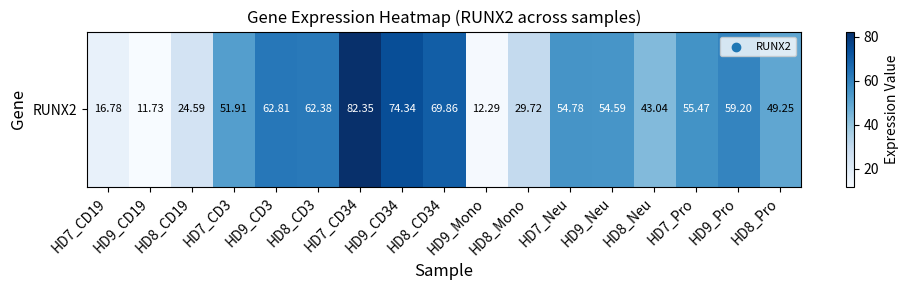

What is the change in value from HD7_CD19 to HD7_CD34?

+65.6